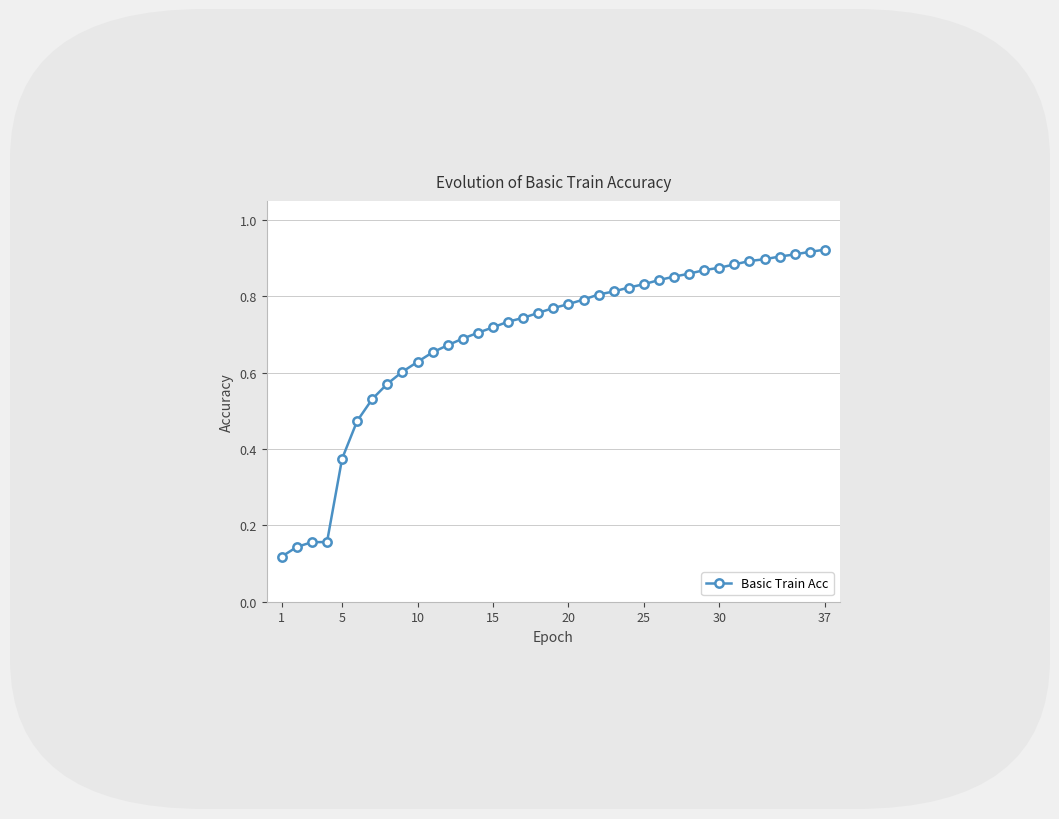

What is the sum of all values?

25.7